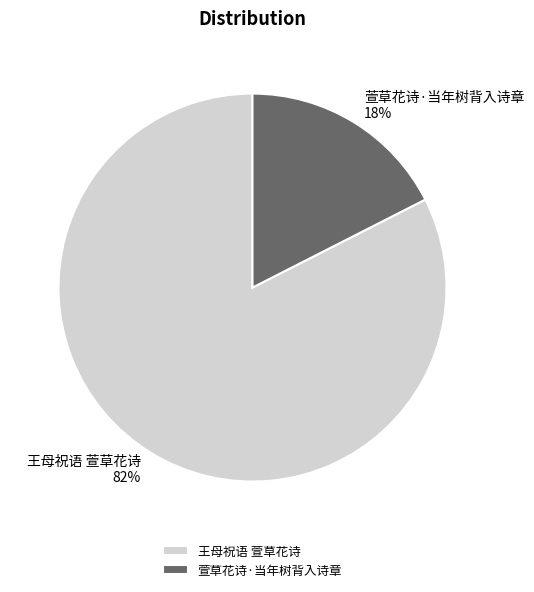

True or false: 王母祝语 萱草花诗 accounts for 91% of the total.

False